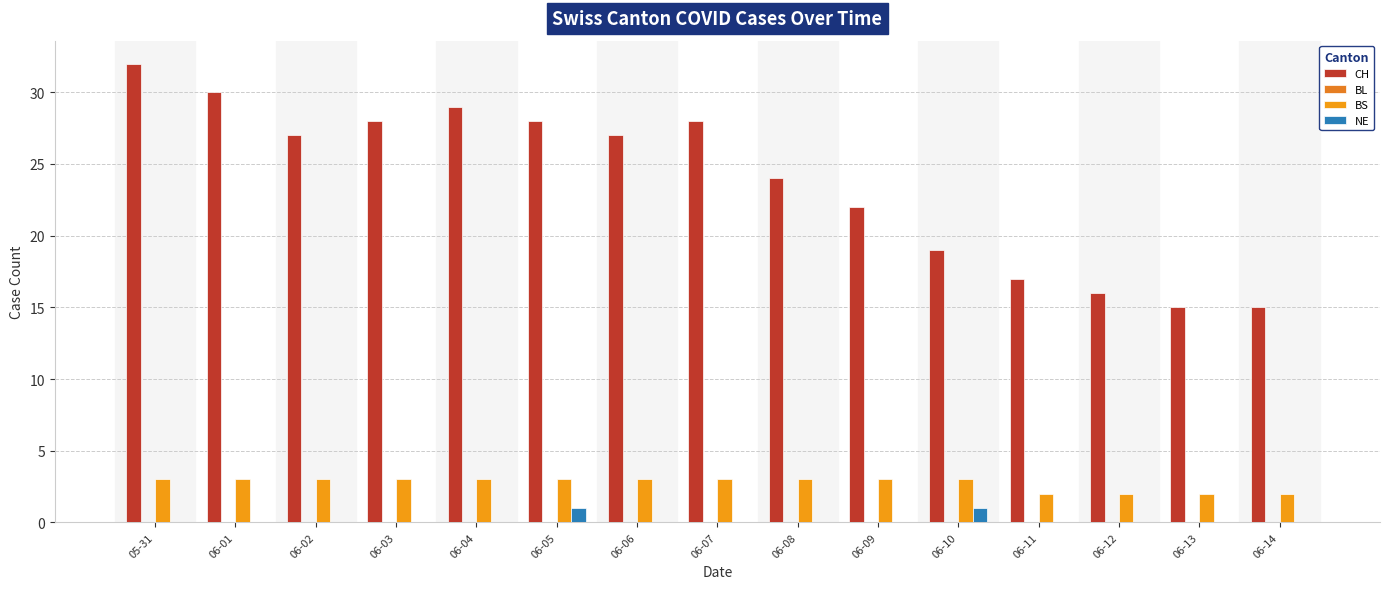

How many groups of bars are there?

15